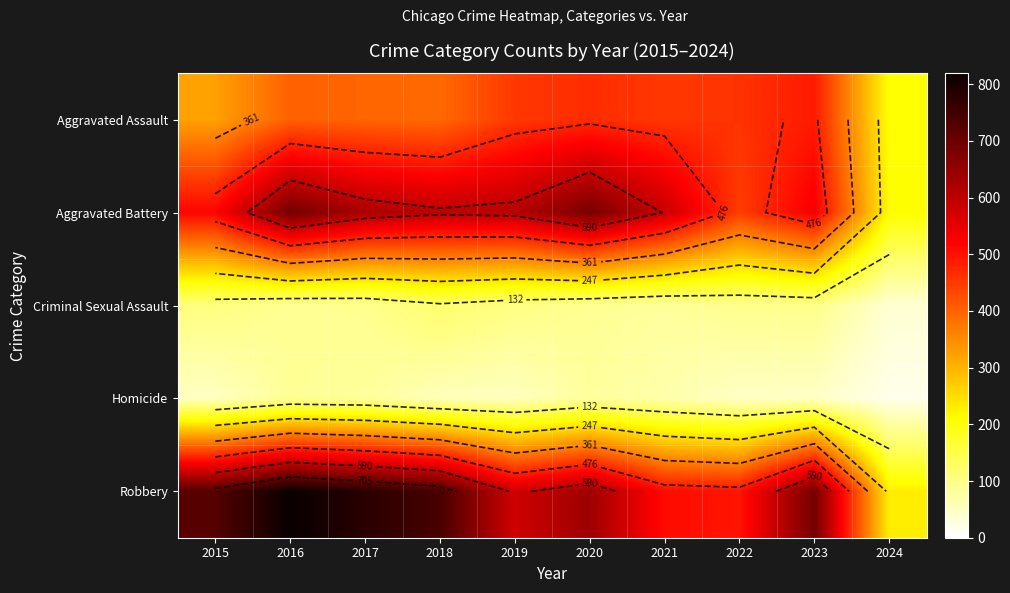

Which series has the widest spread of values?

Robbery